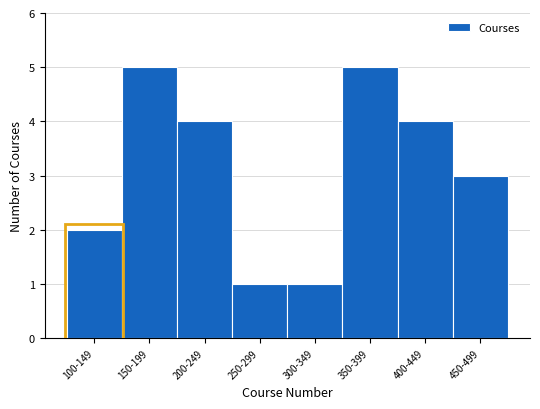

Reading left to right, what are all the values shown in this chart?

2	5	4	1	1	5	4	3